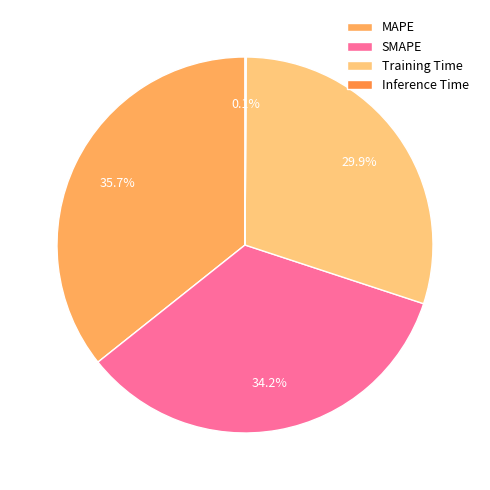

Does any single category account for the majority?

No